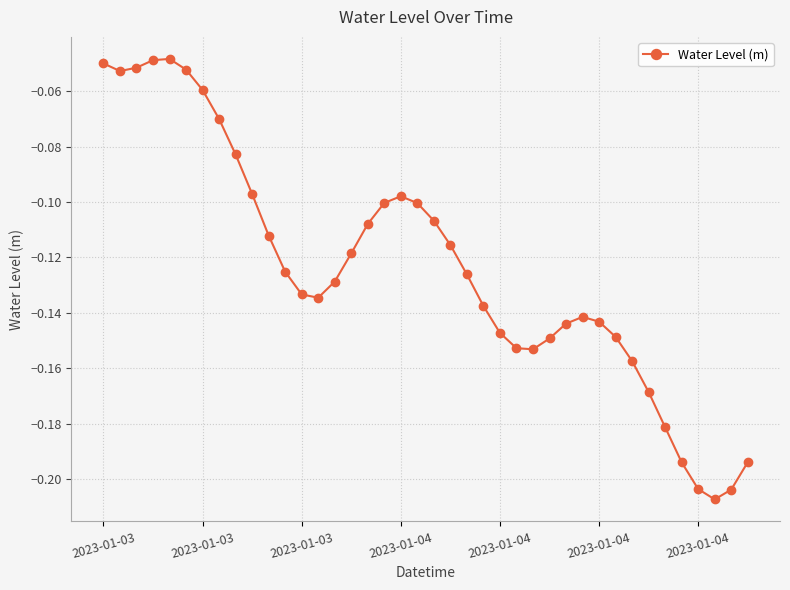

True or false: there are more than 2 points higher than both neighbors.

True